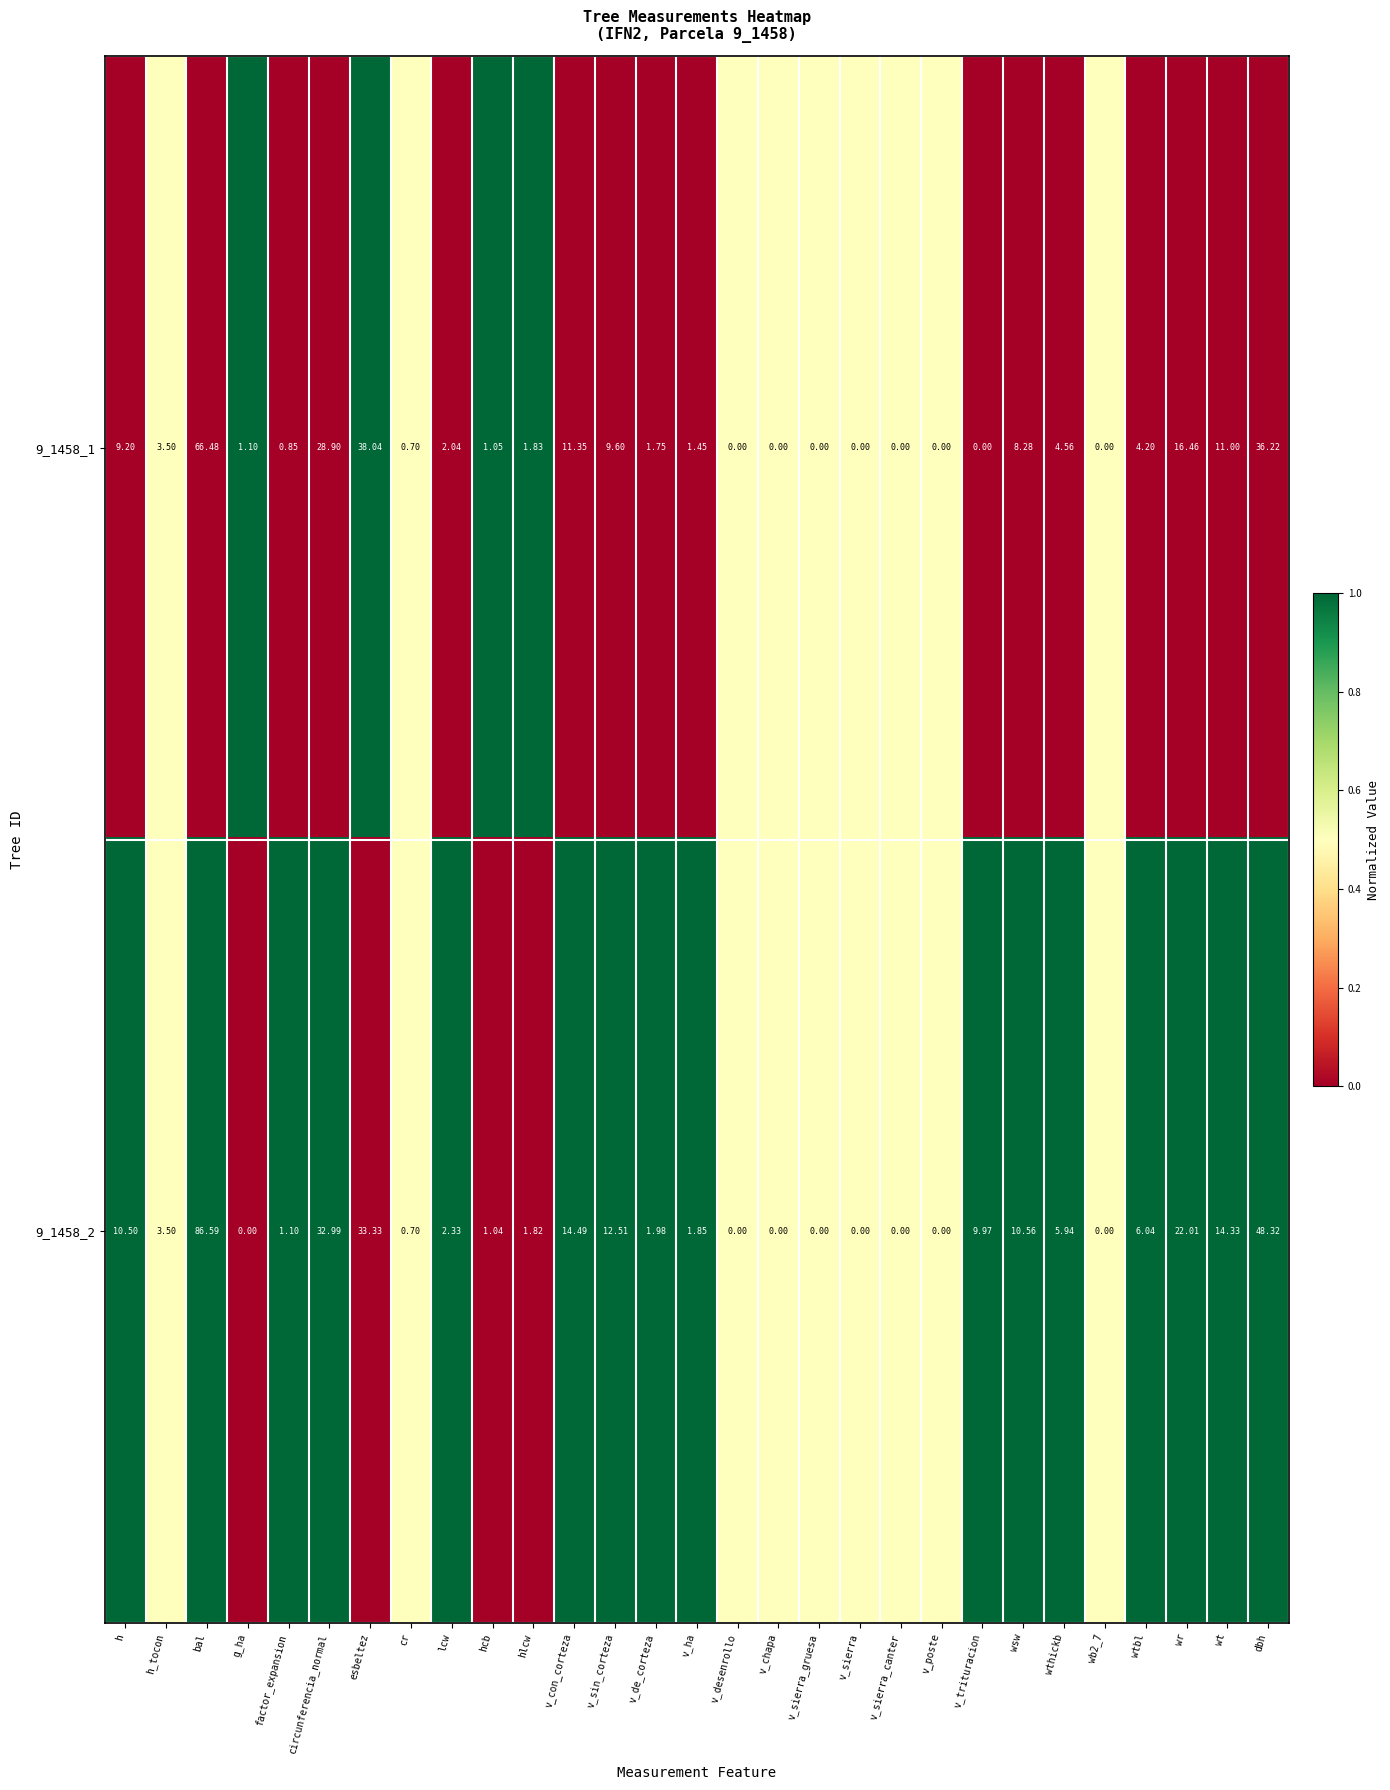

Where does the 9_1458_1 series first go above 1?

h